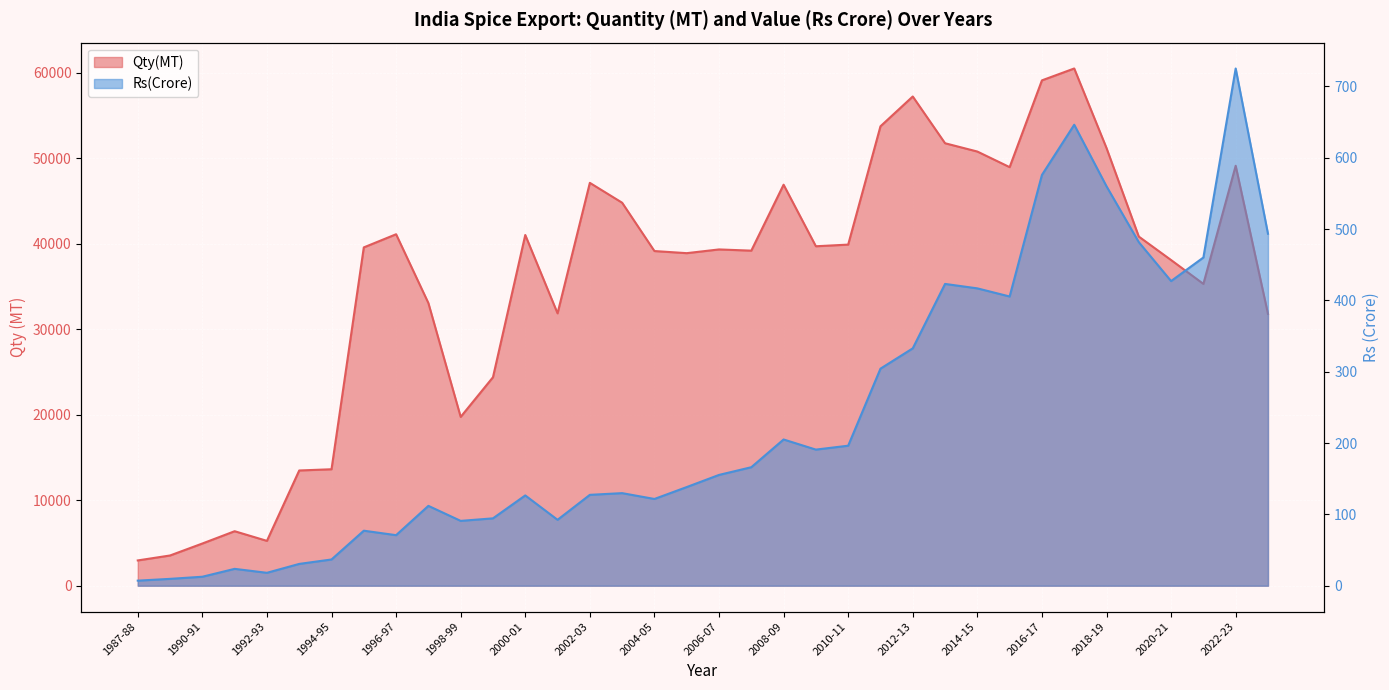

Rank the series by their maximum value, from highest to lowest.

Qty(MT), Rs(Crore)